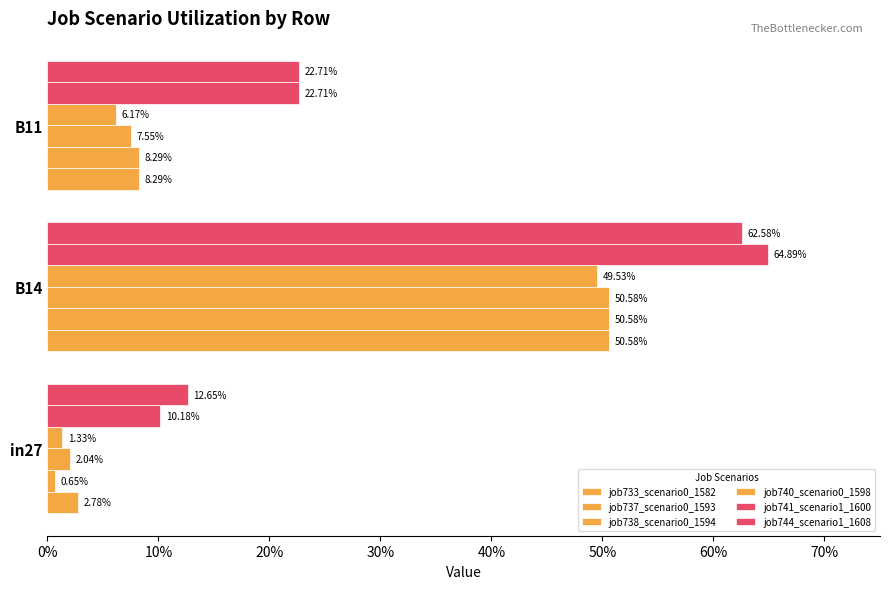

What is the sum of all job737_scenario0_1593 values?

0.6